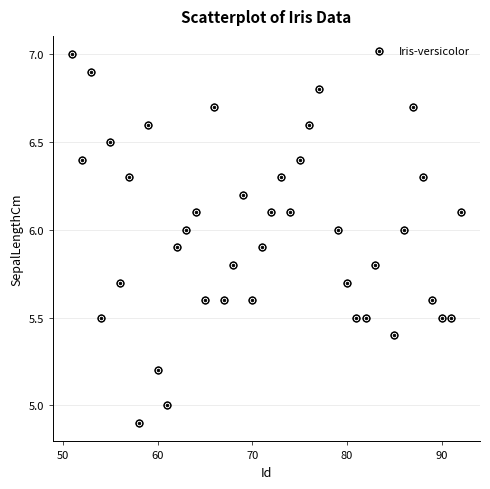

What is the range of Y values (max minus min)?

2.1